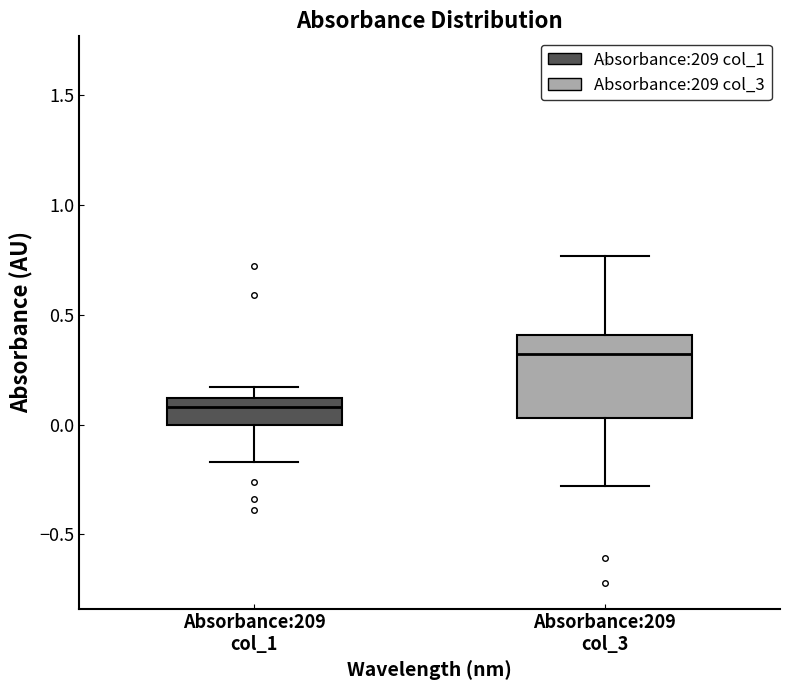

Reading left to right, transcribe this box plot: for each box, give where its median line is, the range the box spans, and where its two whiskers end, as read against the y-axis. The values are not printed on the chart, so give them approximately, as read against the axis.

Absorbance:209 col_1: median 0.10 (just below the box's upper edge), box 0.00 to 0.10, whiskers -0.15 to 0.15
Absorbance:209 col_3: median 0.30, box 0.05 to 0.40, whiskers -0.30 to 0.75